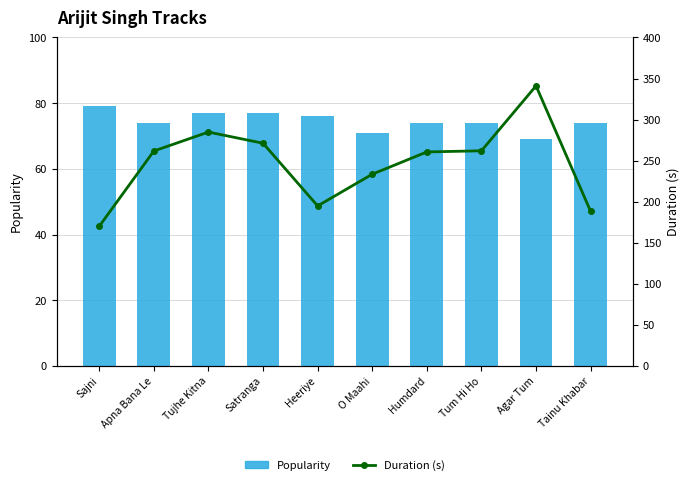

What position from the left is Tum Hi Ho?

8